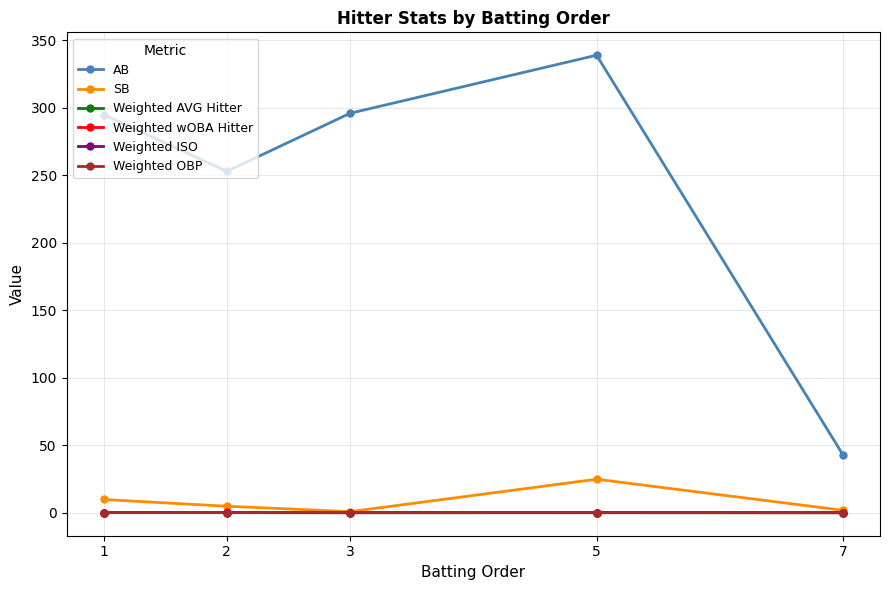

Where is AB nearest to the value 191?

2